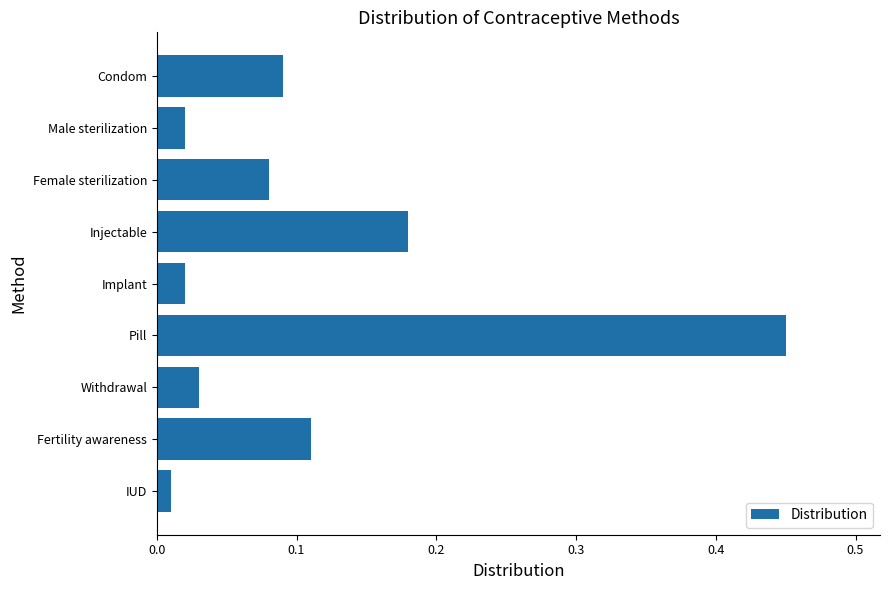

The chart shows a value of 0.0 at Female sterilization. True or false?

False